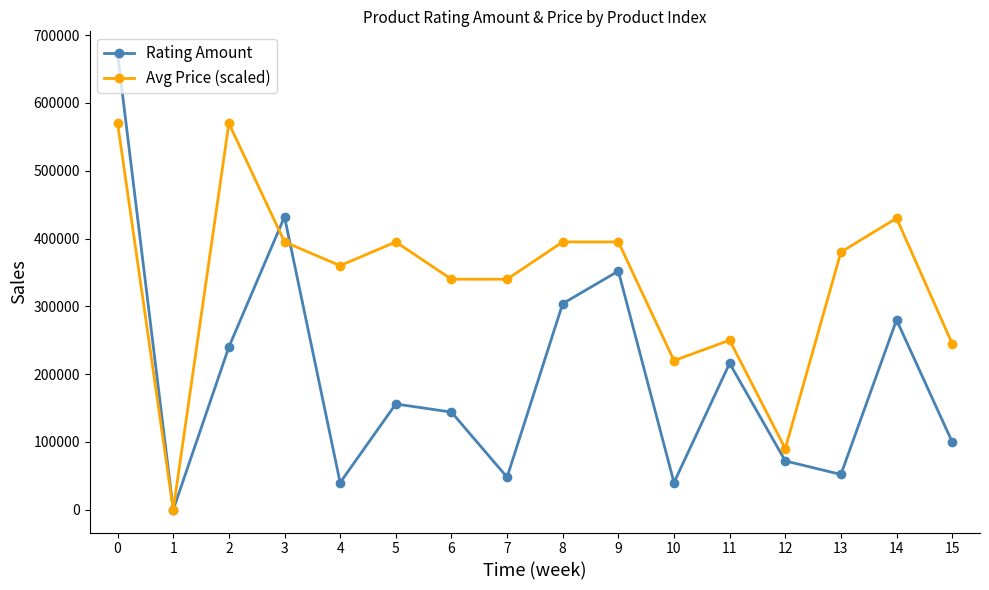

What is the spread (max minus min) of values at 7?

292000.0